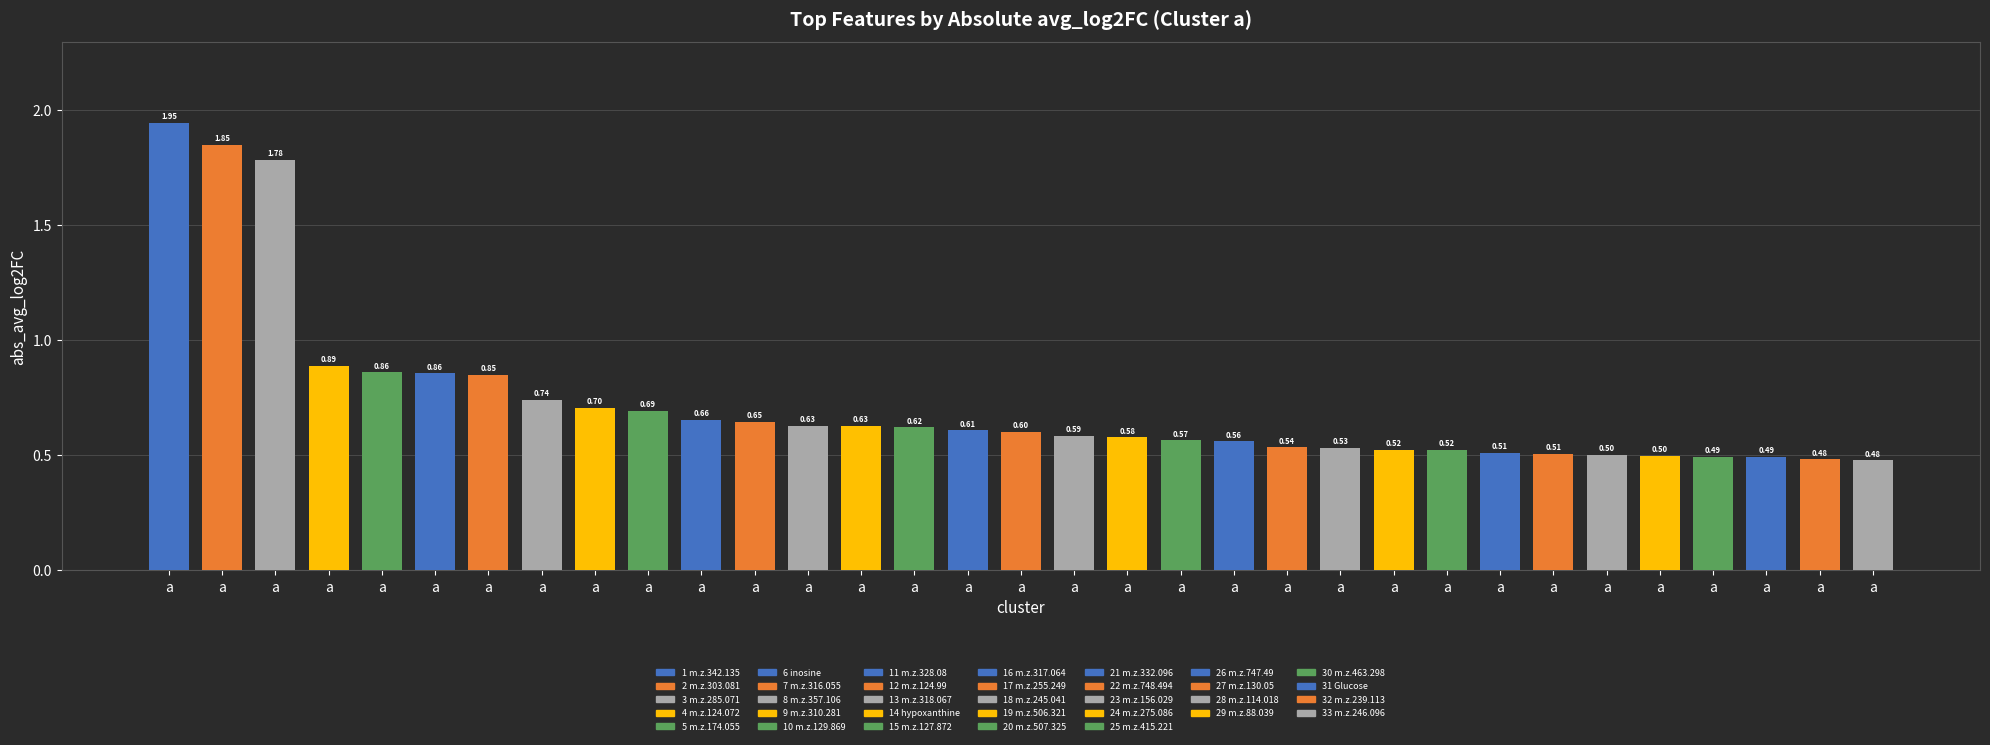

List the labels in order of value, smallest first.

a, a, a, a, a, a, a, a, a, a, a, a, a, a, a, a, a, a, a, a, a, a, a, a, a, a, a, a, a, a, a, a, a